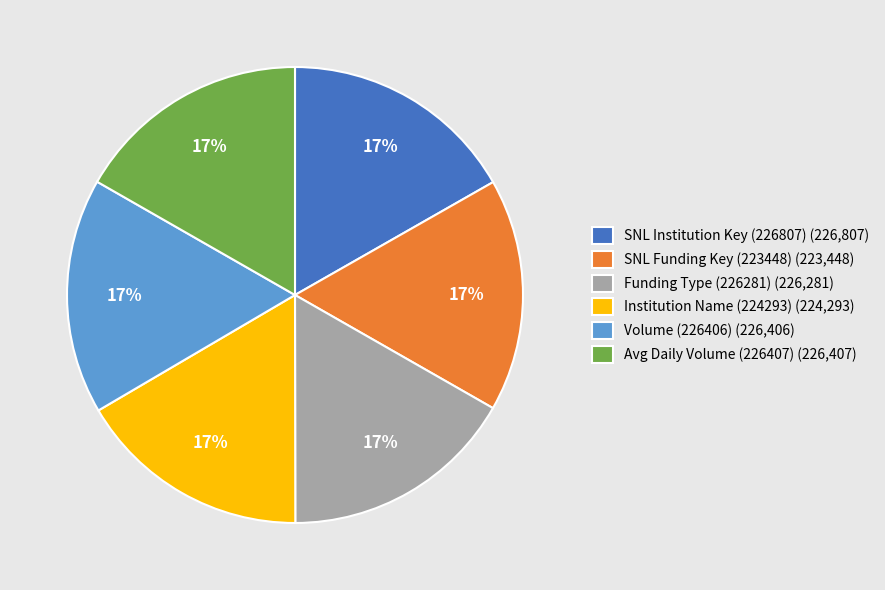

To the nearest percent, what percentage of the pie is Funding Type (226281)?

17%